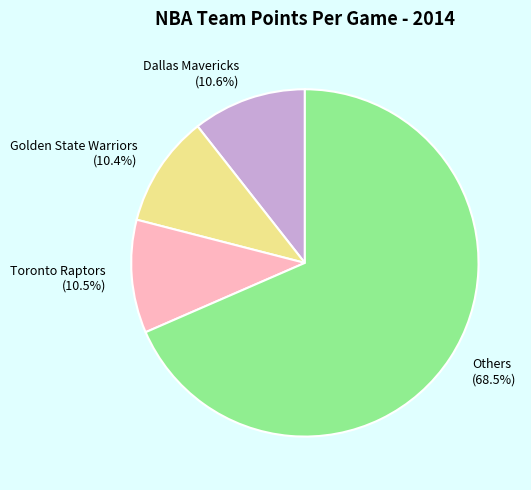

Which category has the biggest portion of the pie?

Others (68.5%)